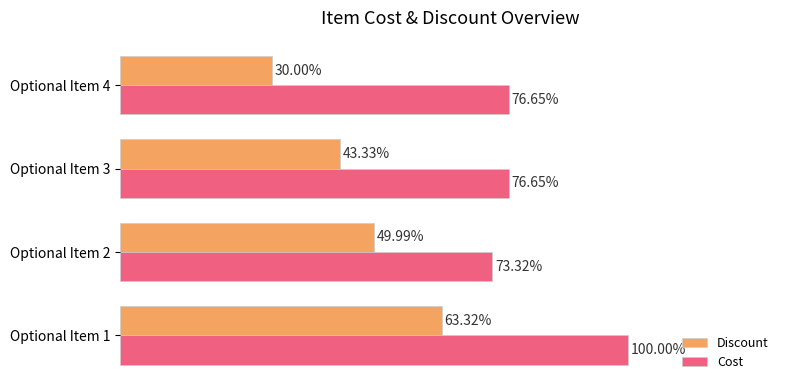

Is the value of Discount at Optional Item 3 greater than the value of Cost at Optional Item 4?

No